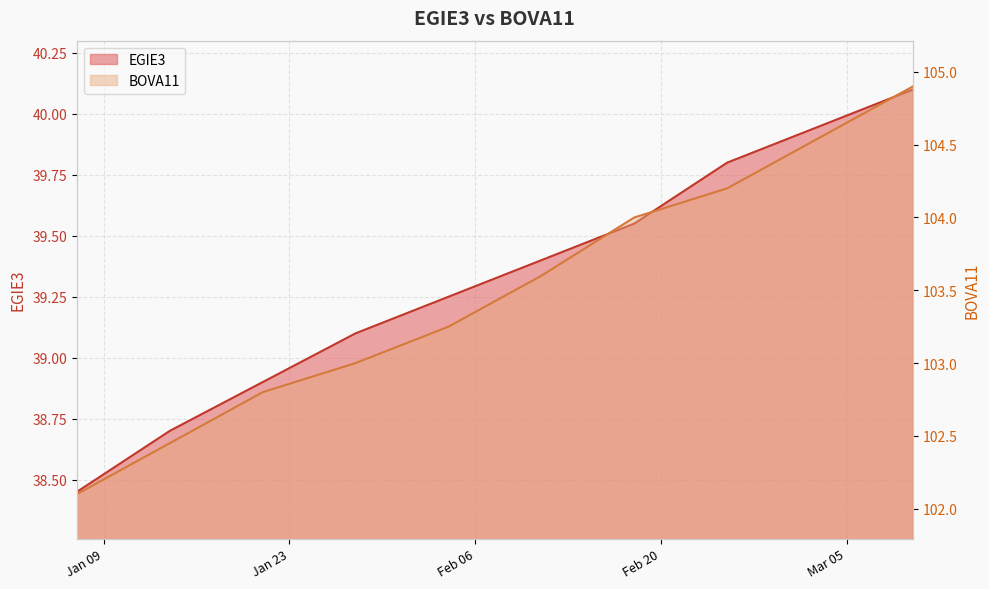

True or false: BOVA11 and EGIE3 intersect in this chart.

False